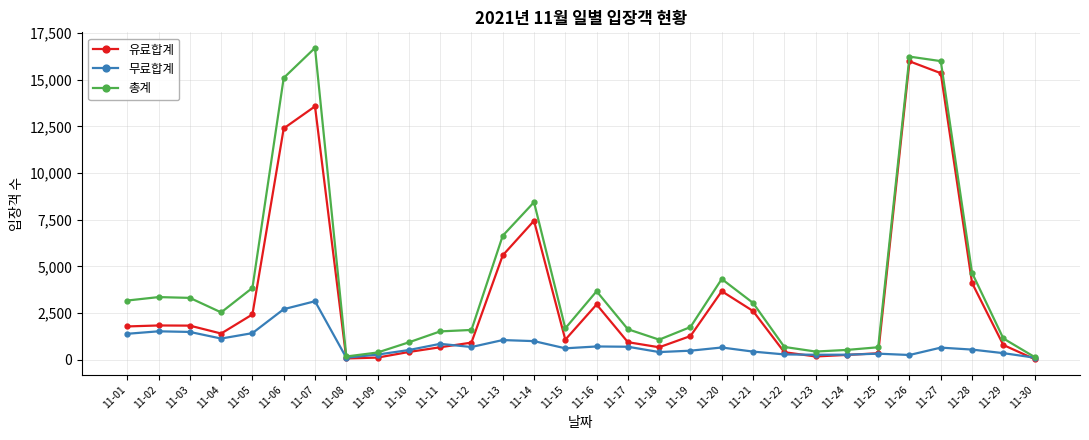

What is the greatest value displayed?

16700